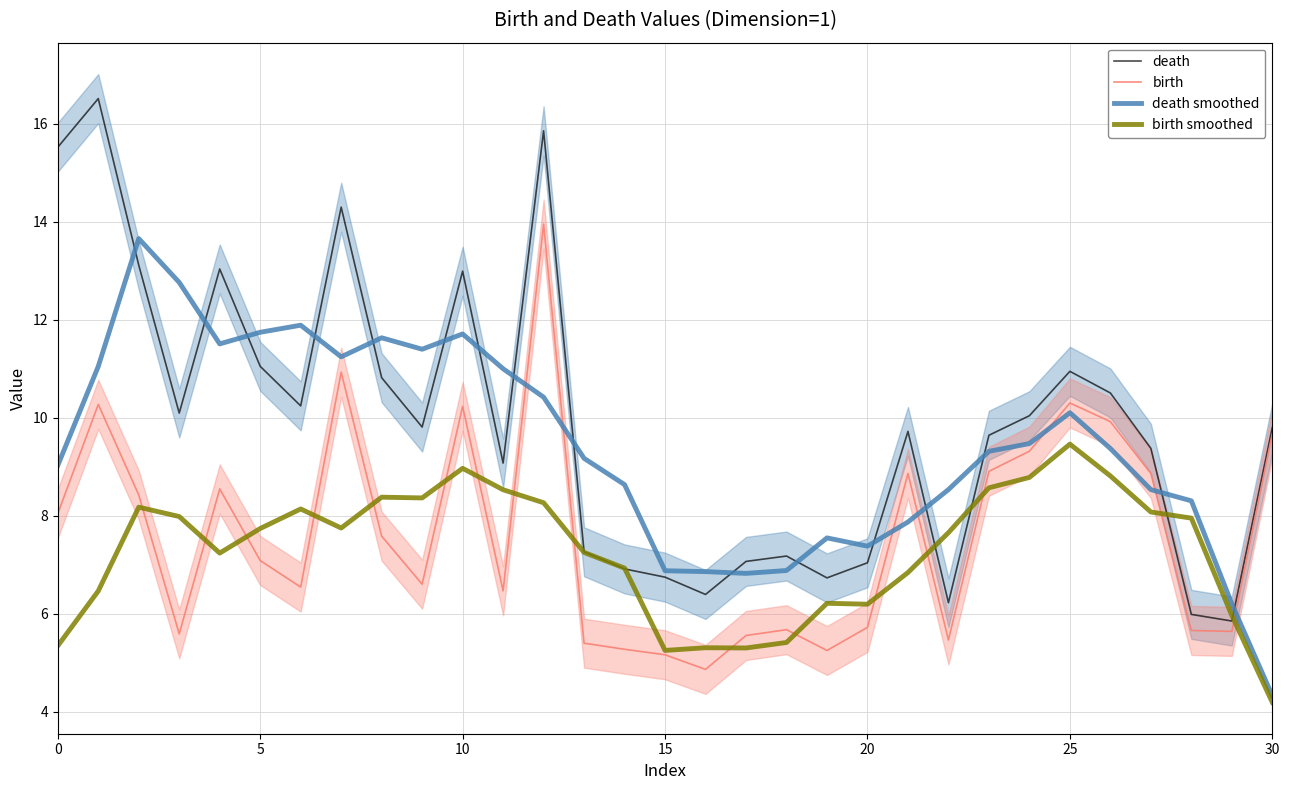

In birth smoothed, how many points are lower than both neighbors (excluding endpoints)?

6